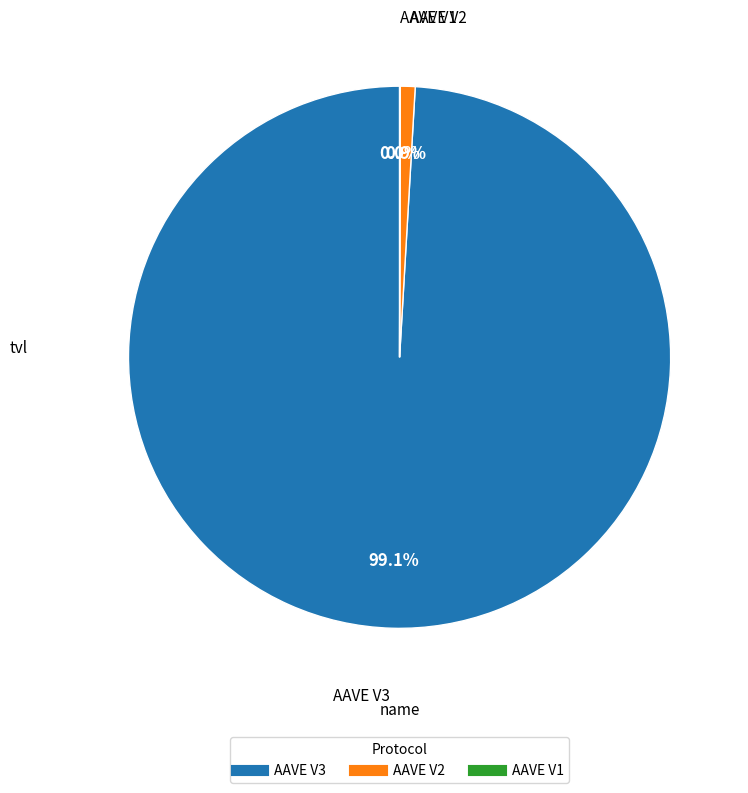

What is the largest slice in the pie chart?

AAVE V3